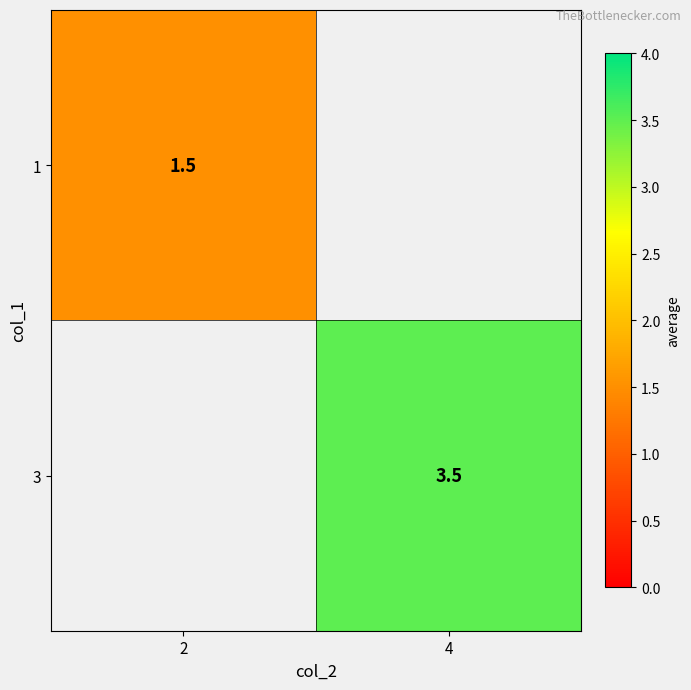

At how many categories does at least one series exceed 2?

1